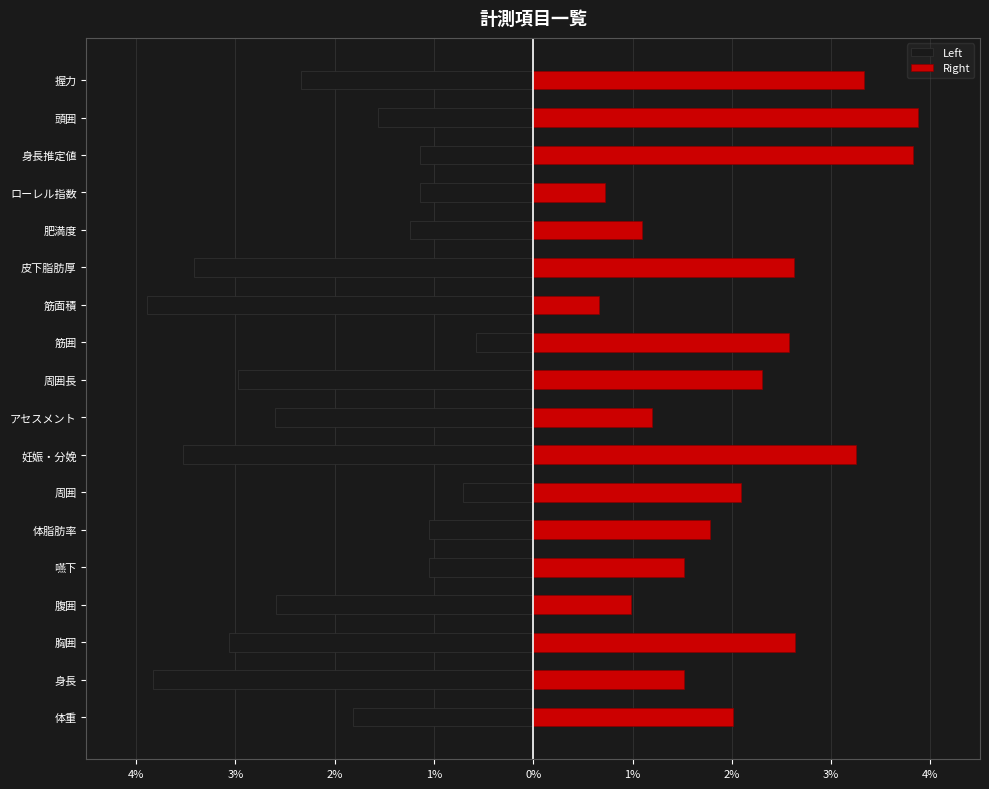

At 妊娠・分娩, list the series in order from smallest to largest.

Left, Right